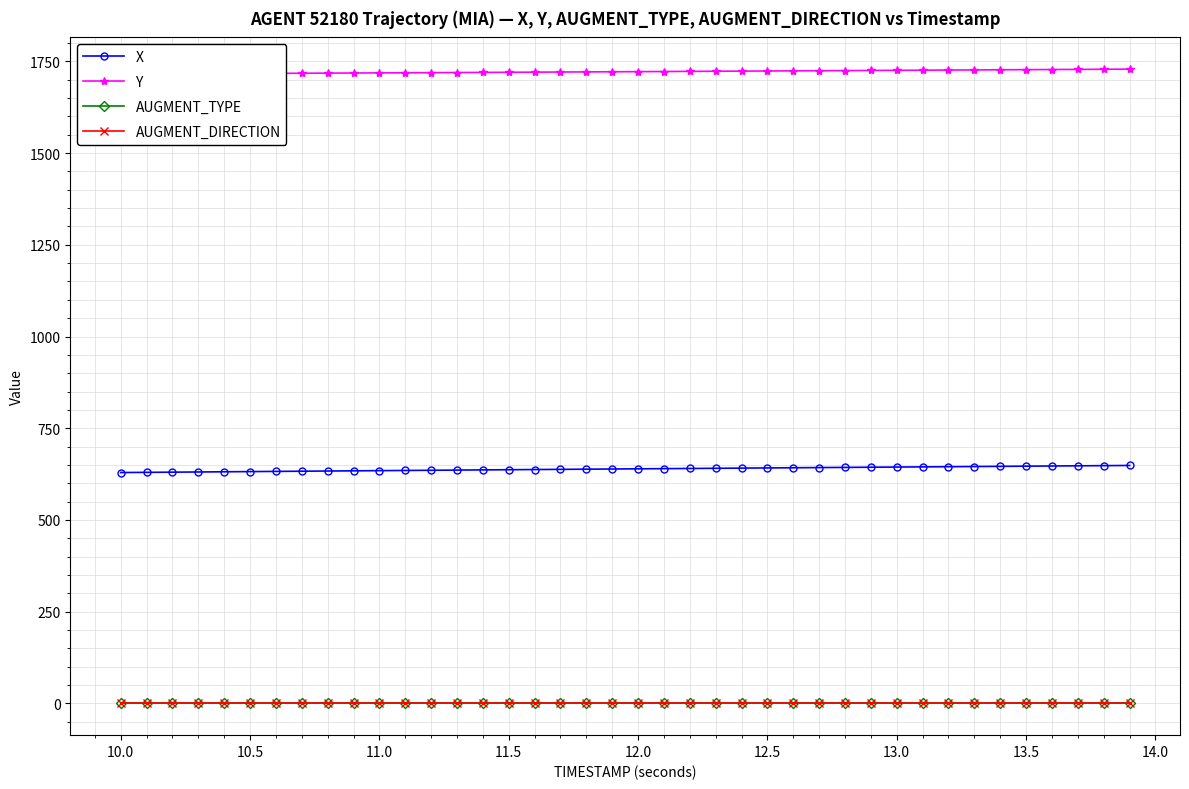

Rank the series by their maximum value, from highest to lowest.

Y, X, AUGMENT_TYPE, AUGMENT_DIRECTION